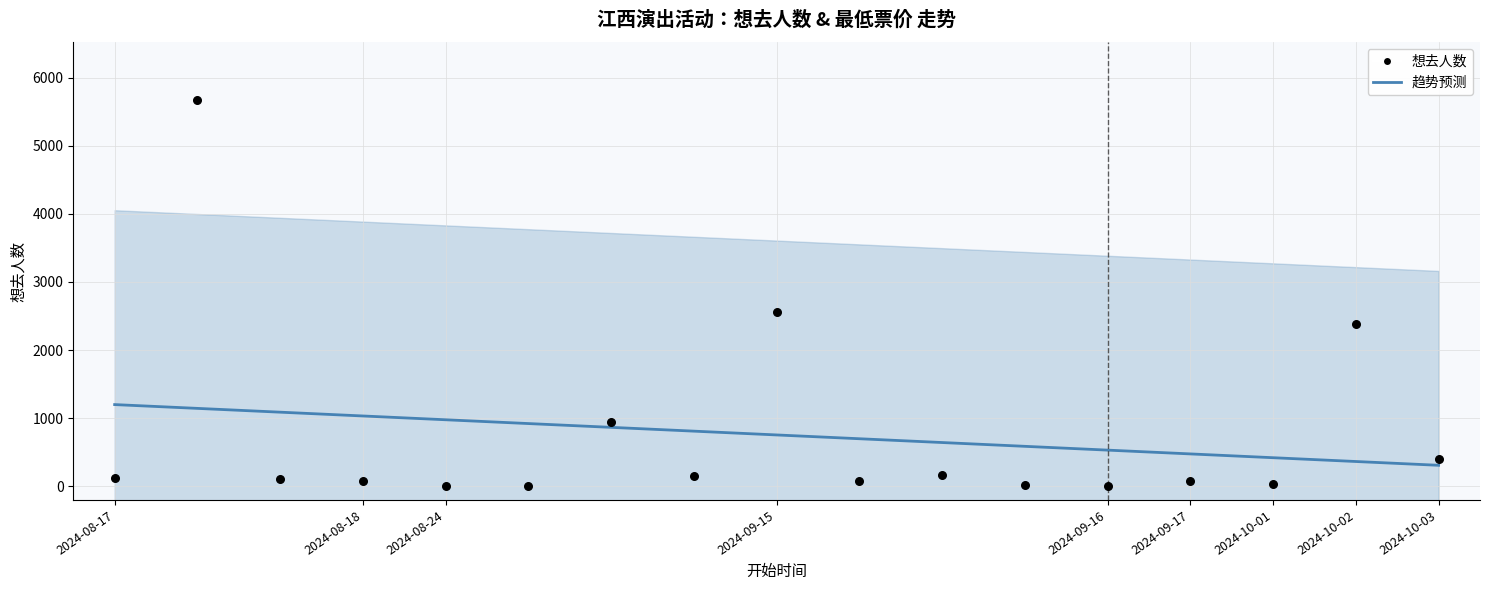

What is the total value across all series at 2024-09-16?

532.2